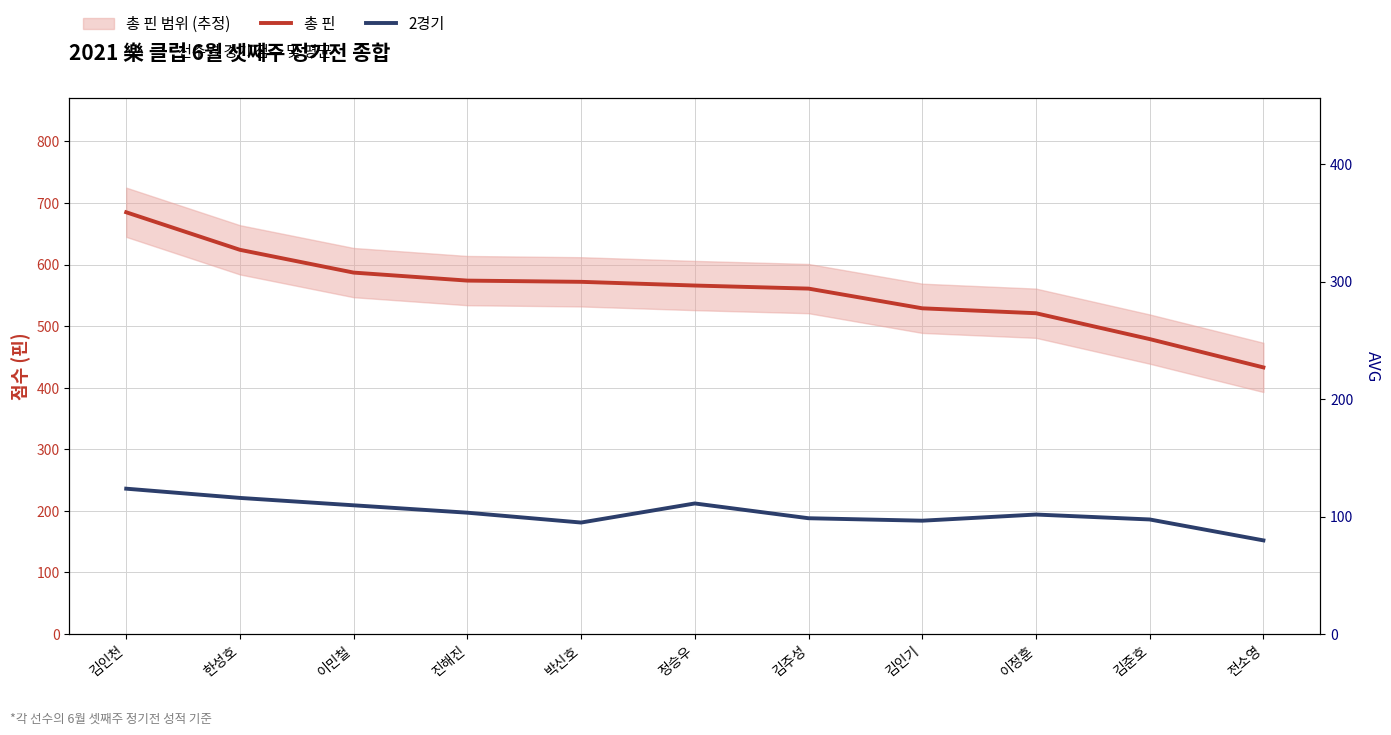

What is the difference between the highest and lowest values at 이민철?

378